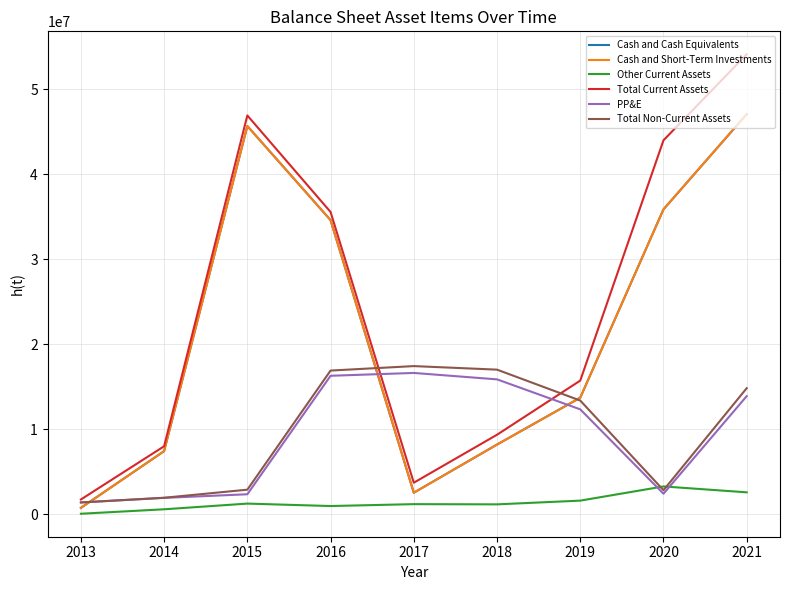

In Total Current Assets, how many points are lower than both neighbors (excluding endpoints)?

1